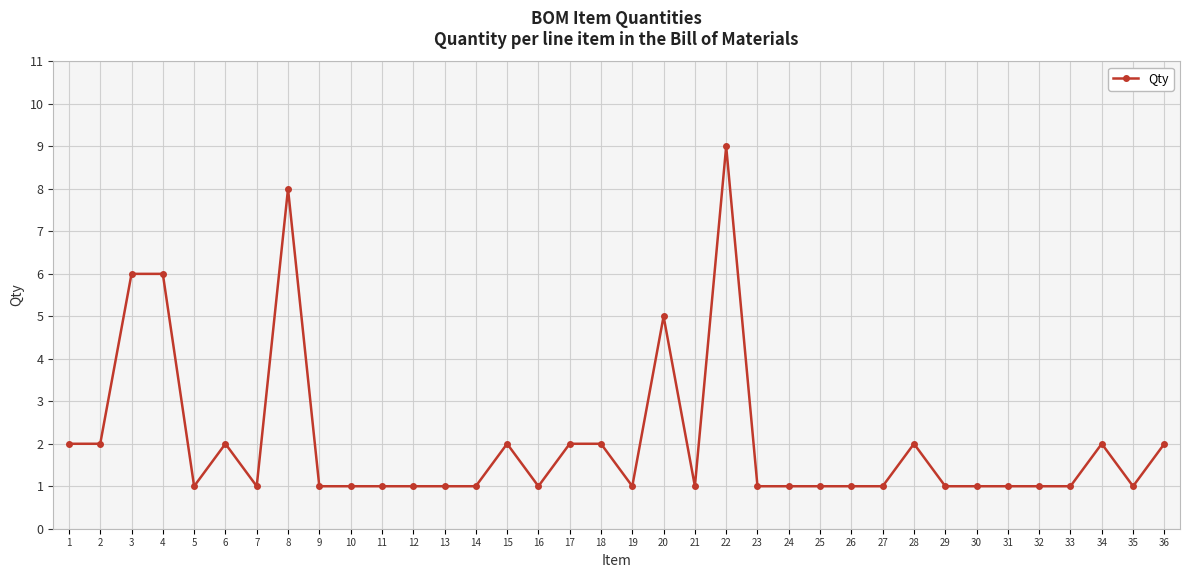

Is this an area chart (filled region under the line)?

No